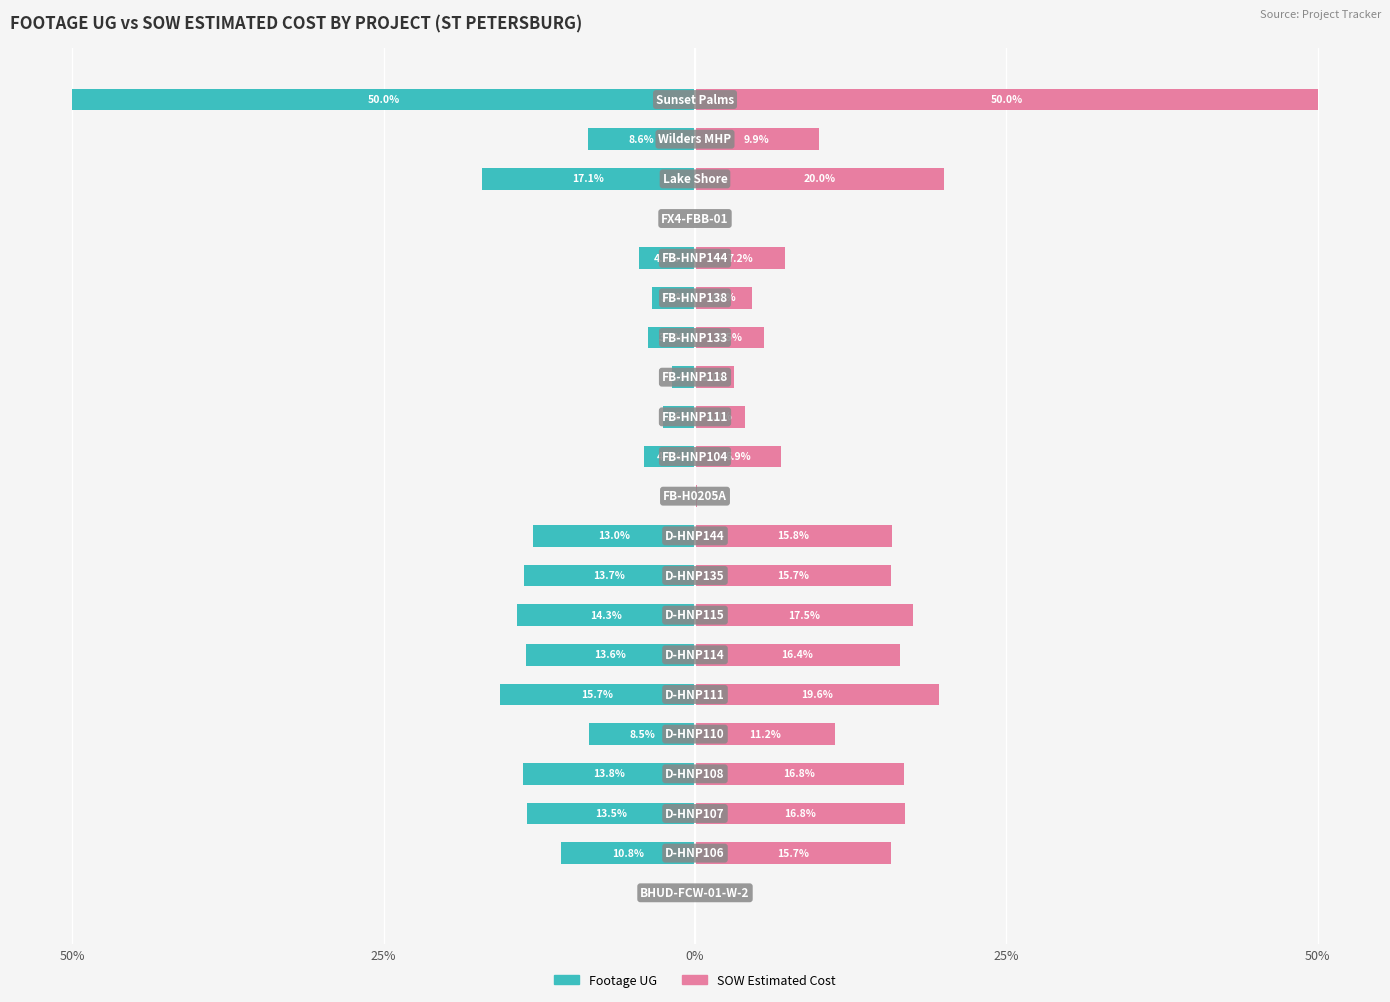

Which series has the widest spread of values?

Footage UG